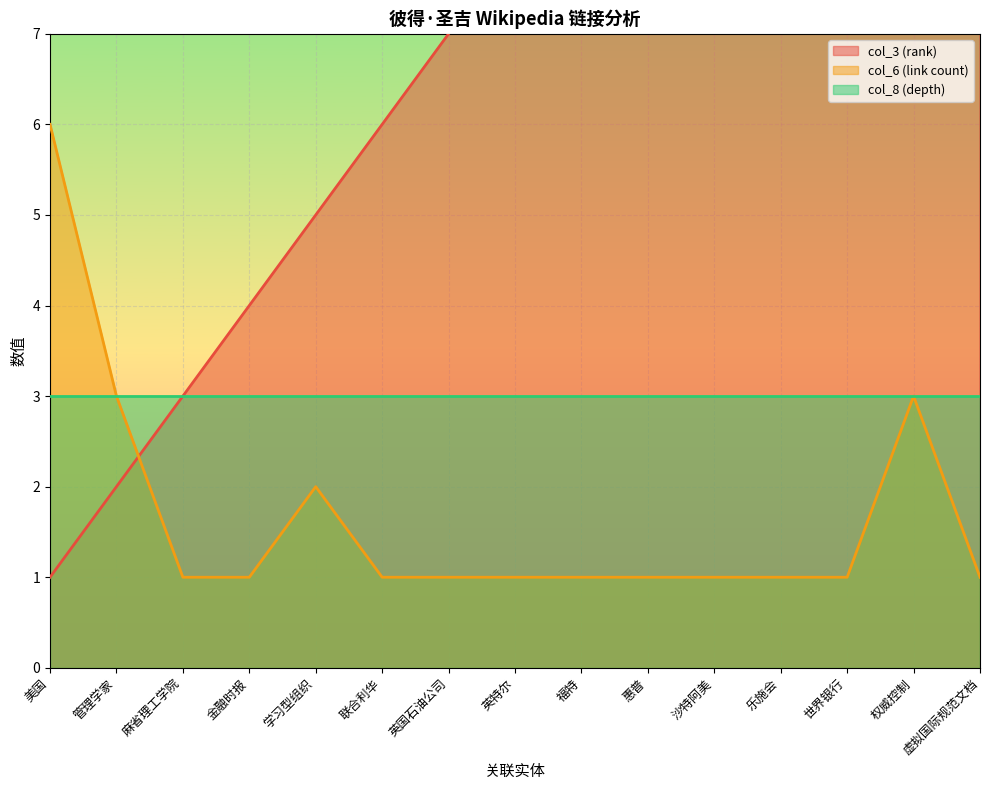

Is it true that col_6 (link count) equals 2 at 惠普?

False